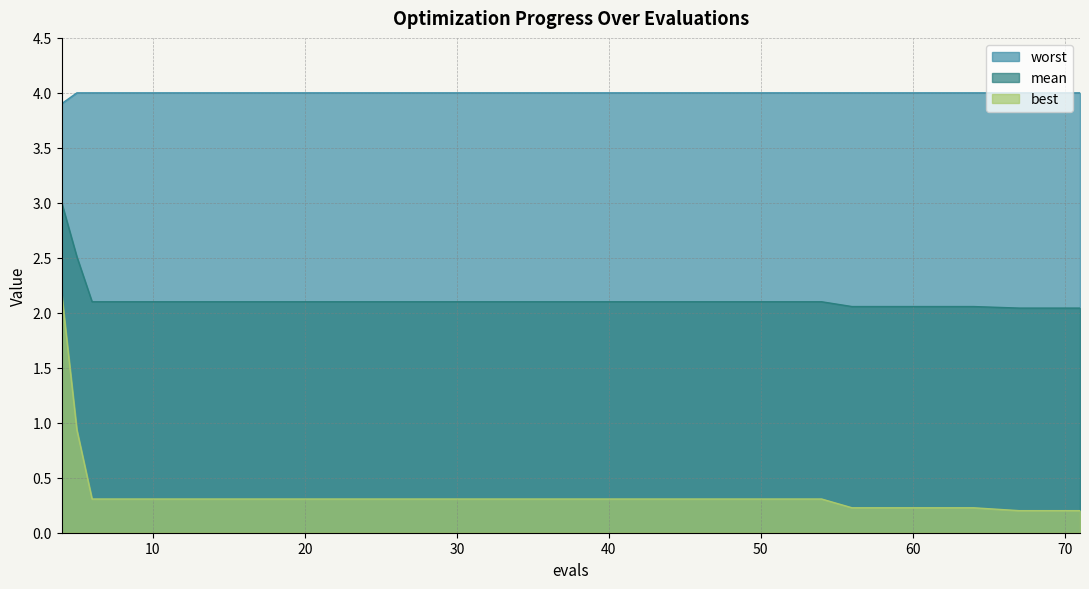

True or false: mean and worst intersect in this chart.

False